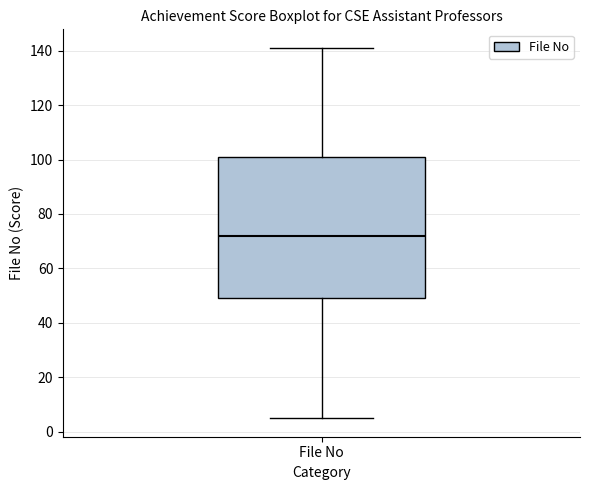

Read this box plot against the y-axis: the position of the median line, the range covered by the box, and the ends of both whiskers. The values are not printed on the chart, so give them approximately, as read against the axis.

median 72, box 50 to 102, whiskers 6 to 142